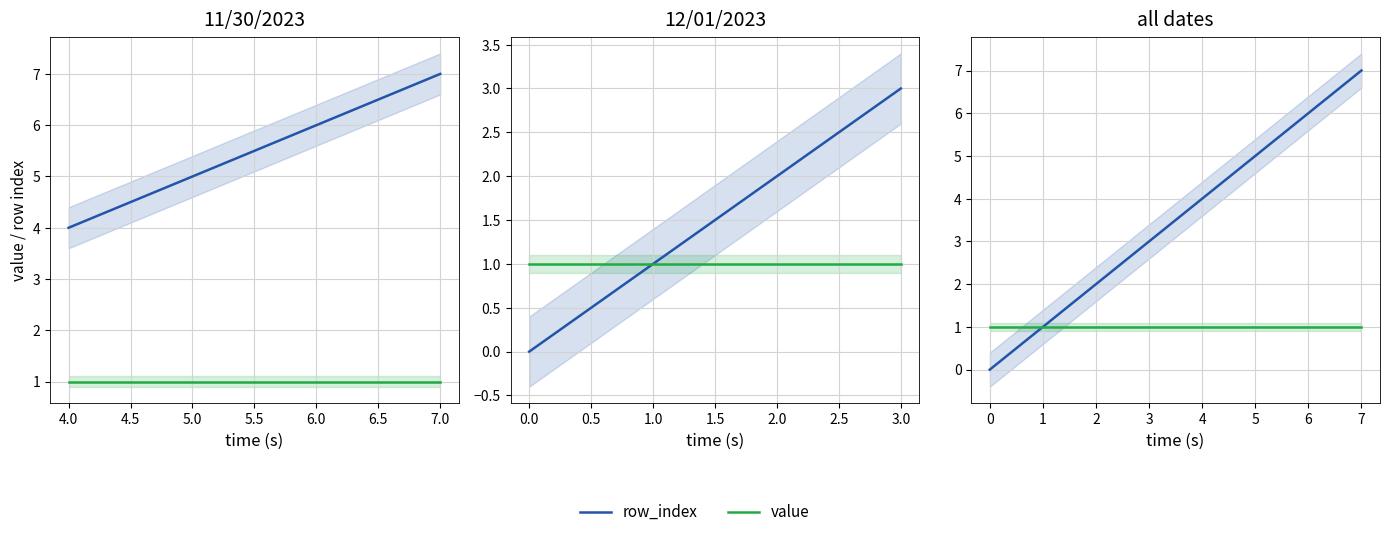

What is the highest value of the value series?

1